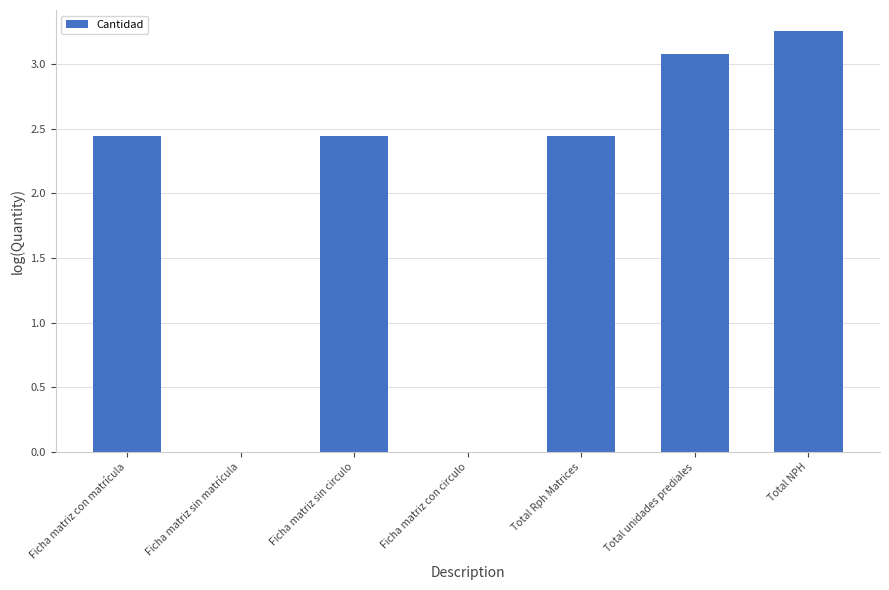

The chart shows a value of 3.1 at Total unidades prediales. True or false?

True